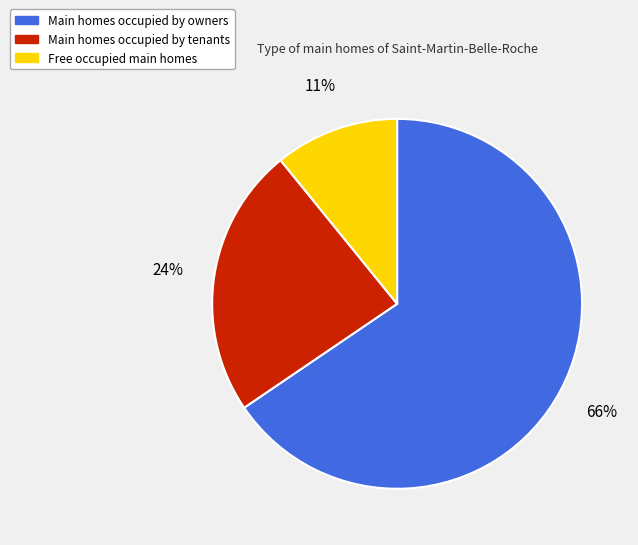

To the nearest percent, what is the average slice percentage?

33%